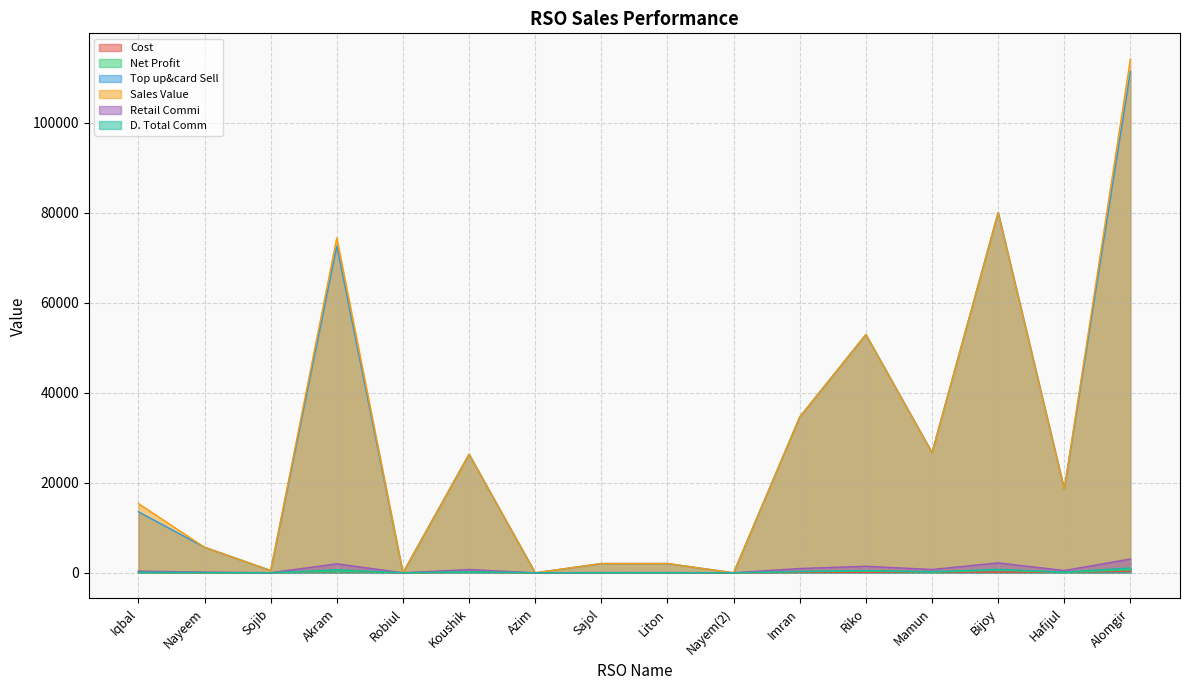

Is it true that Sales Value equals 114217.0 at Alomgir?

True